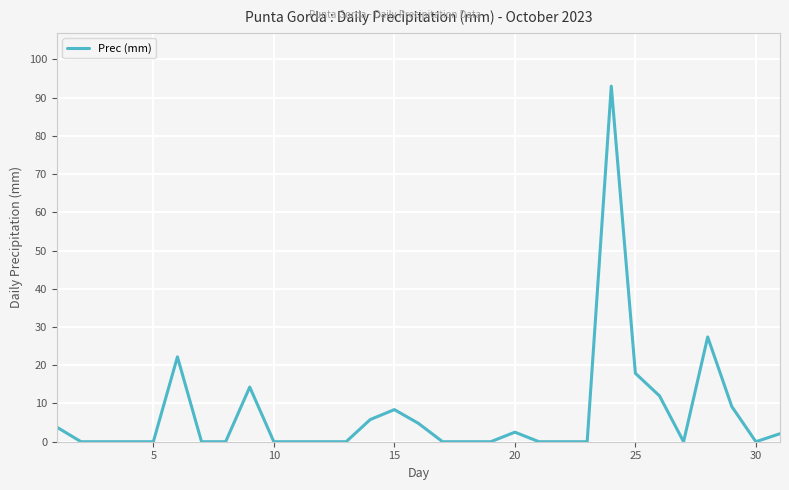

What is the greatest value displayed?

93.0